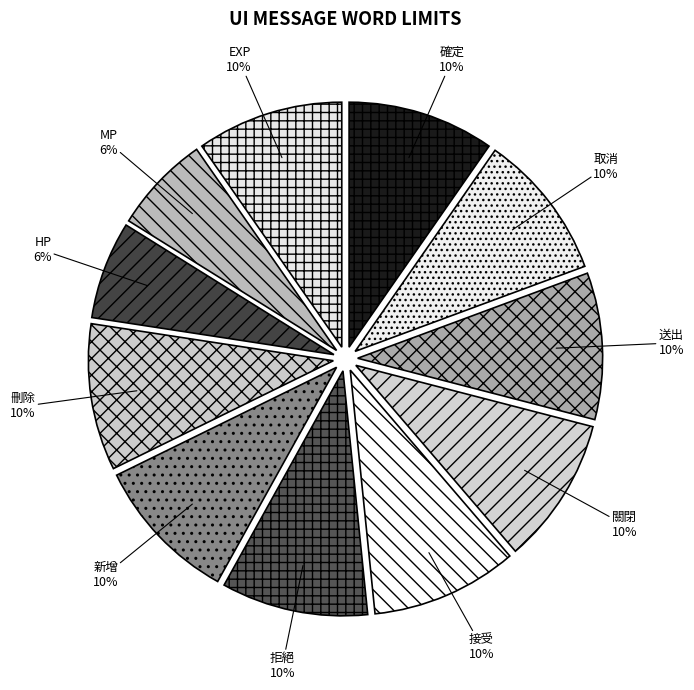

What percentage is the 取消 slice, to the nearest percent?

10%